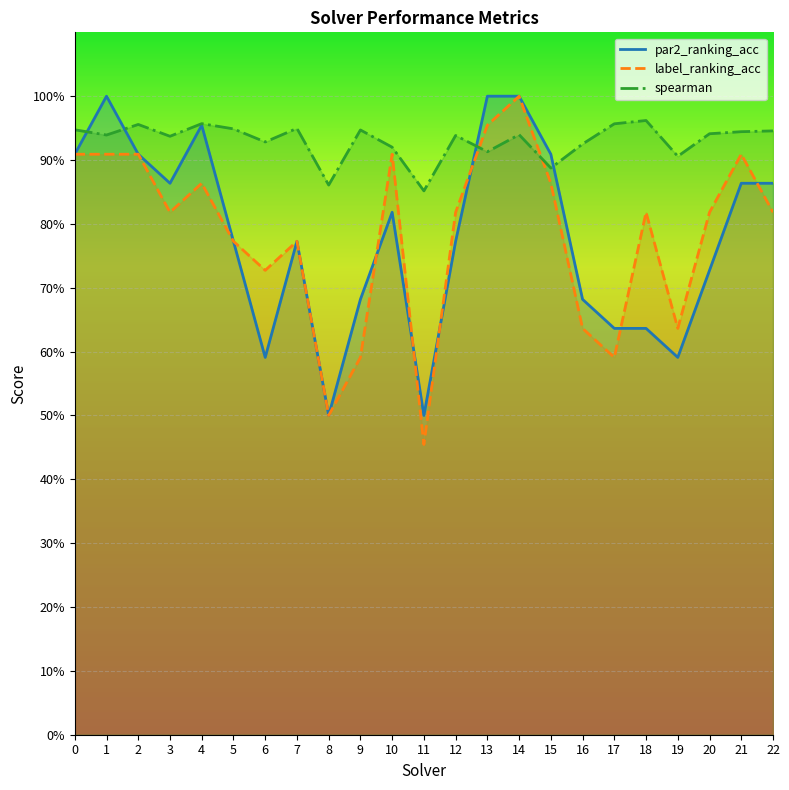

What is the value of the label_ranking_acc point at the 14th from the left?

1.0